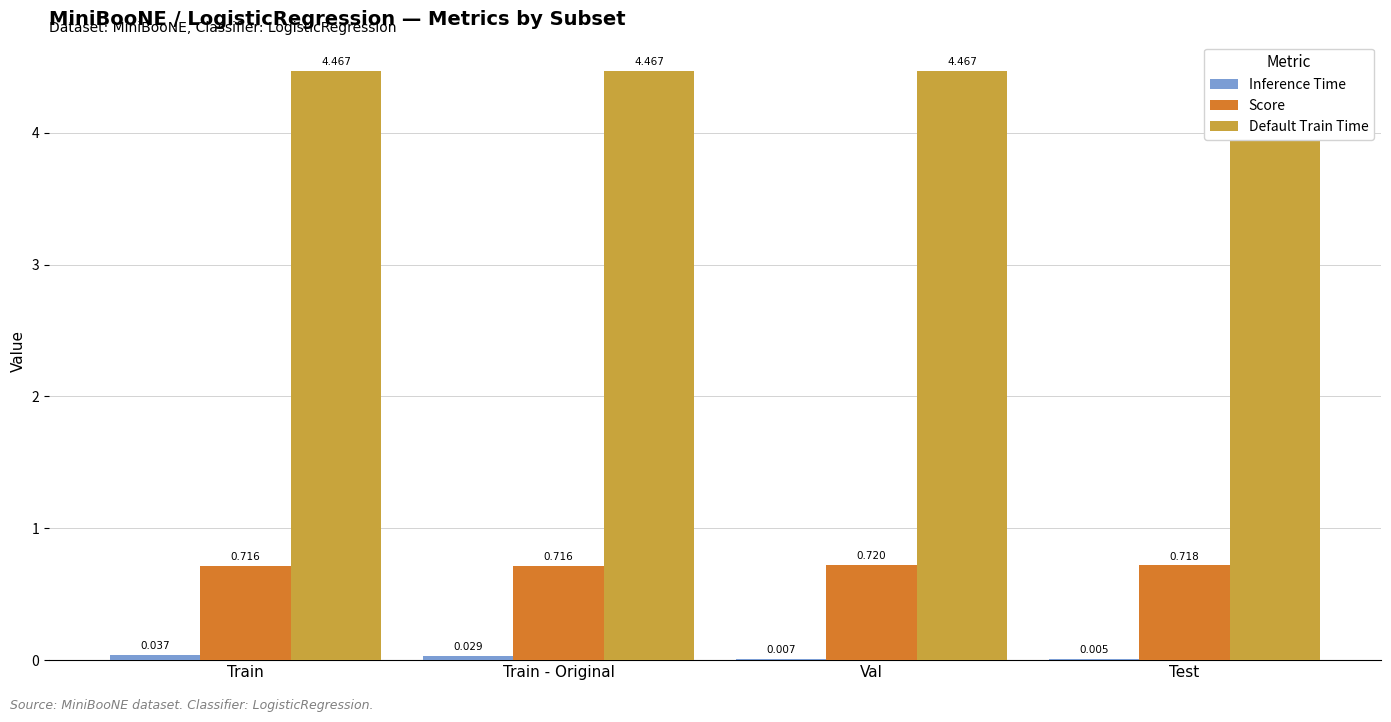

Read the Score value at Train - Original.

0.7